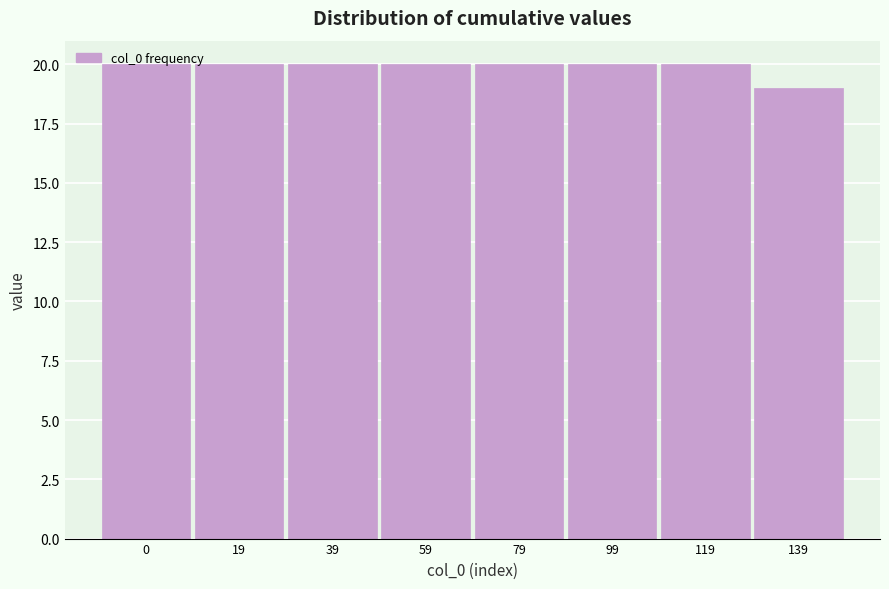

Approximately how many times larger is the value at 59 compared to 139?

1.1